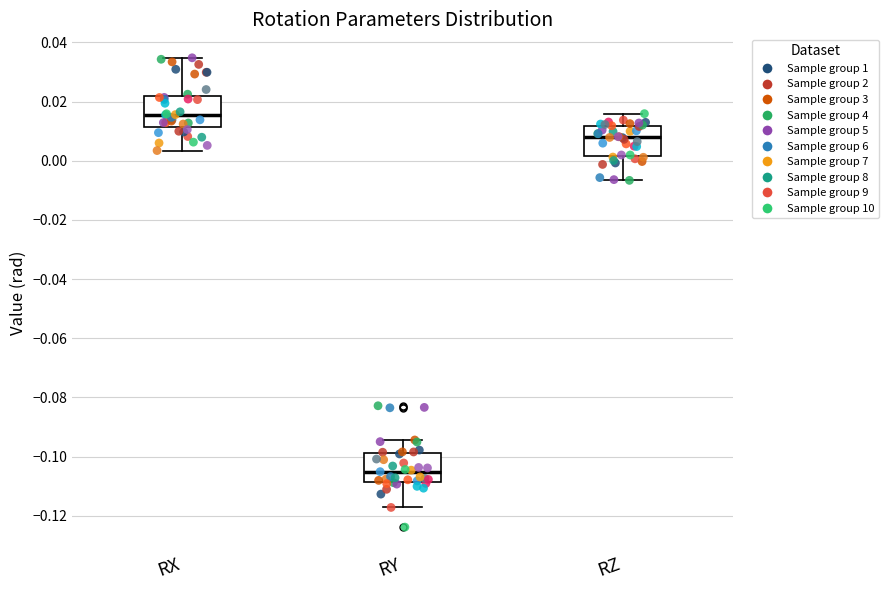

Reading left to right, transcribe this box plot: for each box, give where its median line is, the range the box spans, and where its two whiskers end, as read against the y-axis. The values are not printed on the chart, so give them approximately, as read against the axis.

RX: median 0.016, box 0.012 to 0.022, whiskers 0.004 to 0.034
RY: median -0.106, box -0.108 to -0.098, whiskers -0.118 to -0.094
RZ: median 0.008, box 0.002 to 0.012, whiskers -0.006 to 0.016